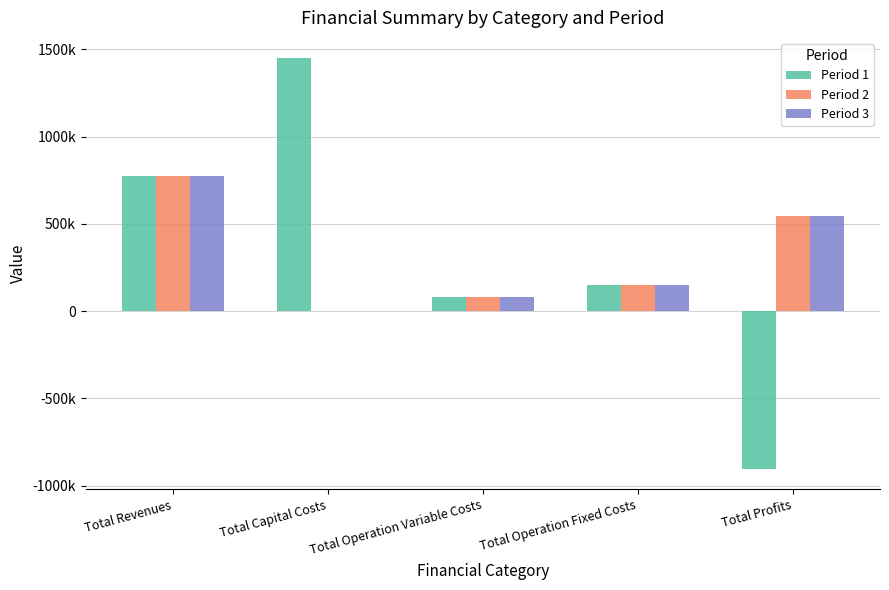

At which label does Period 3 reach its peak?

Total Revenues